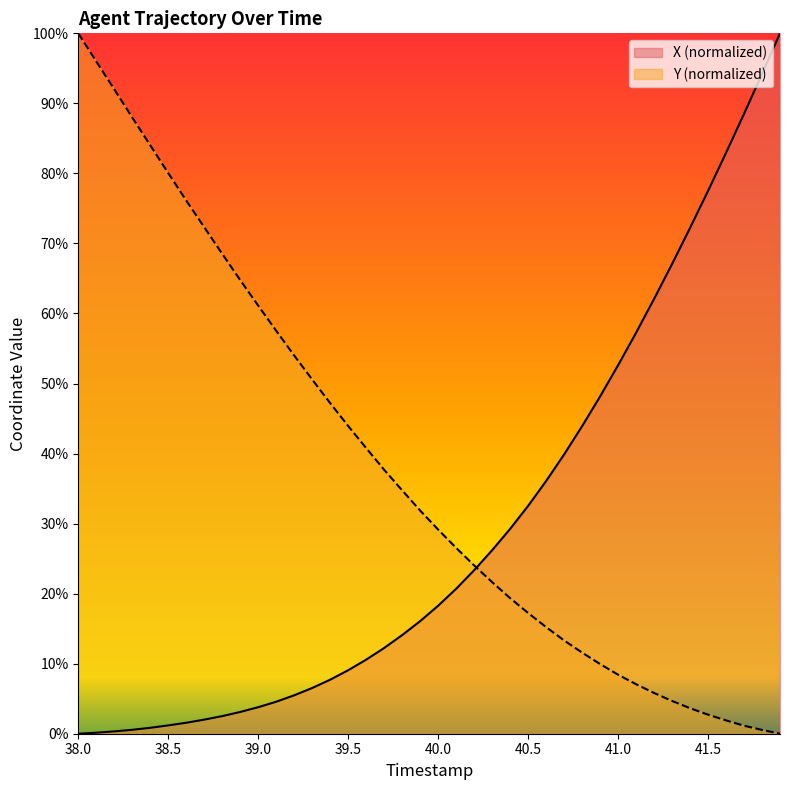

List the series in order of their overall mean, lowest first.

X (normalized), Y (normalized)